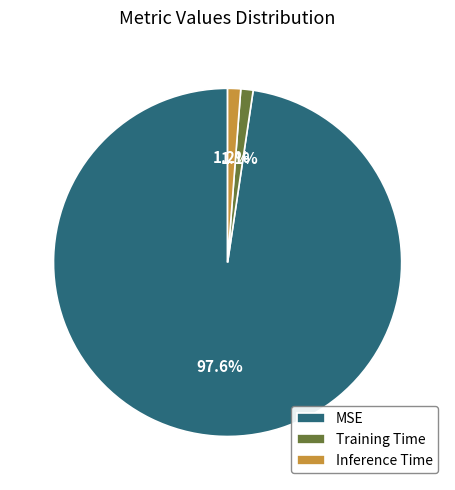

To the nearest percent, what is the average slice percentage?

33%